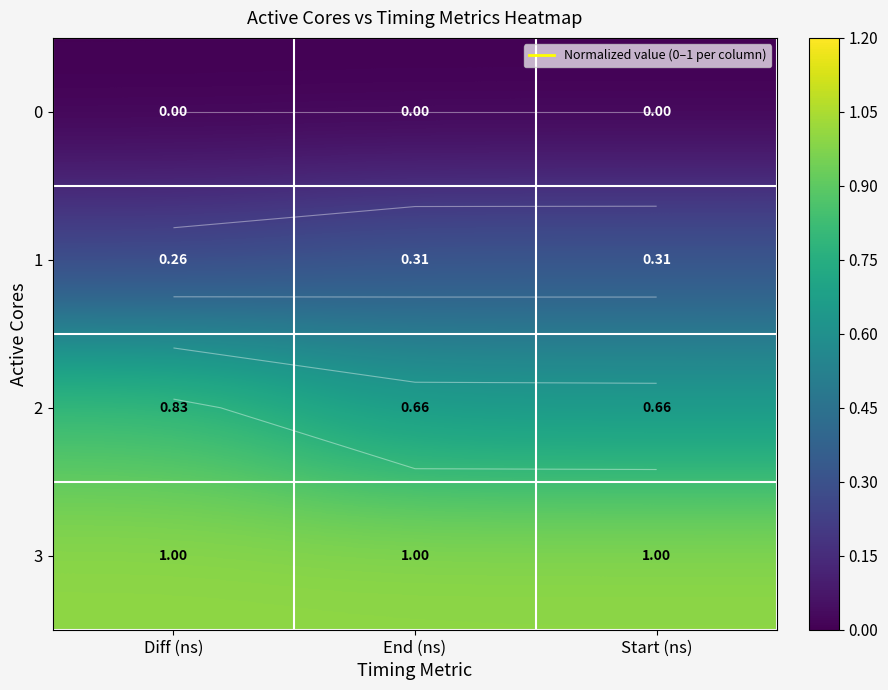

Is the value of 3 at Diff (ns) greater than the value of 0 at End (ns)?

Yes